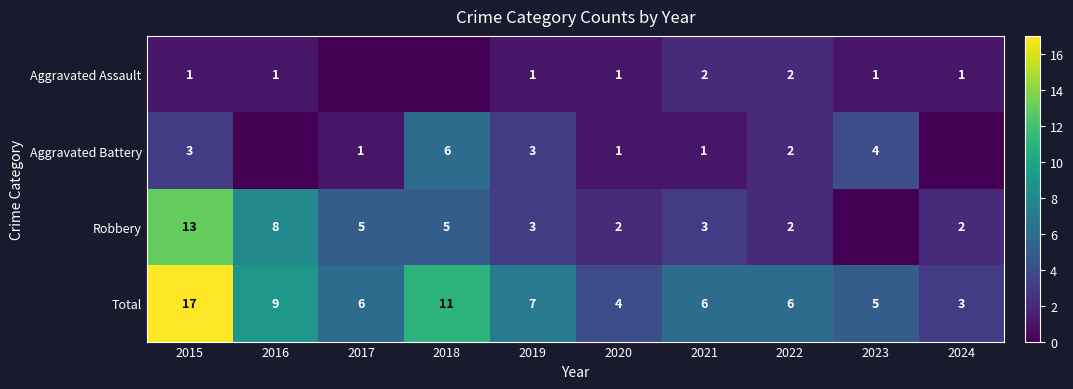

What is the difference between the Aggravated Battery values at 2017 and 2023?

3